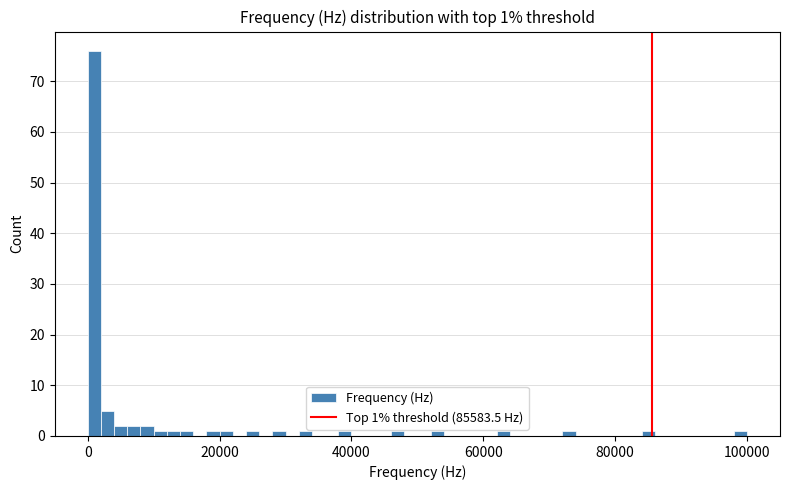

Read against the x-axis, roughly where is the centre of the tallest bar?

2000